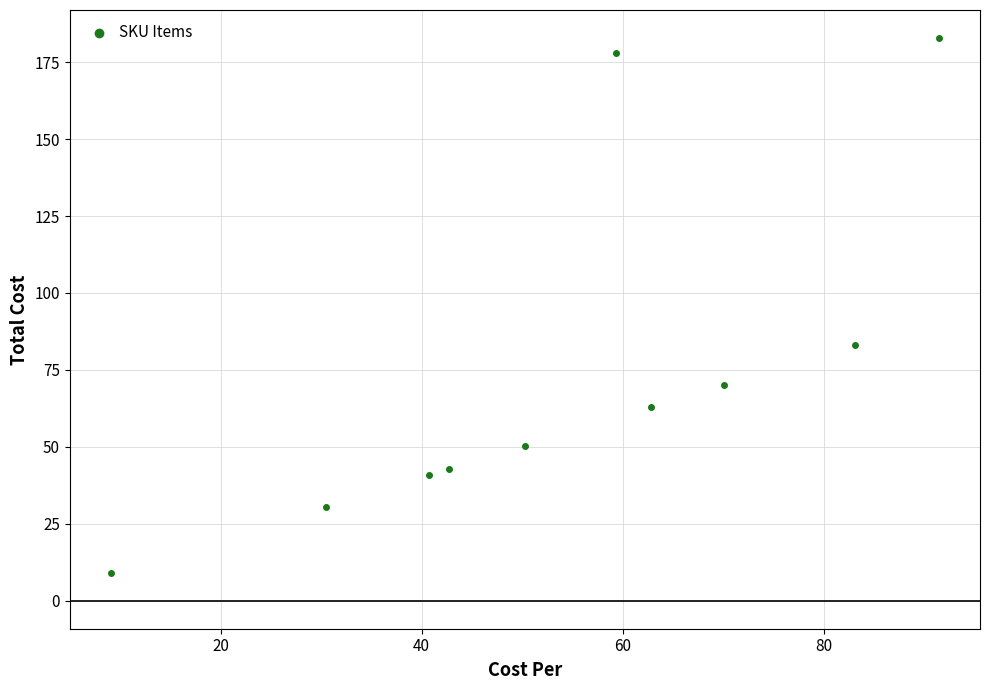

What is the range of X values (max minus min)?

82.3